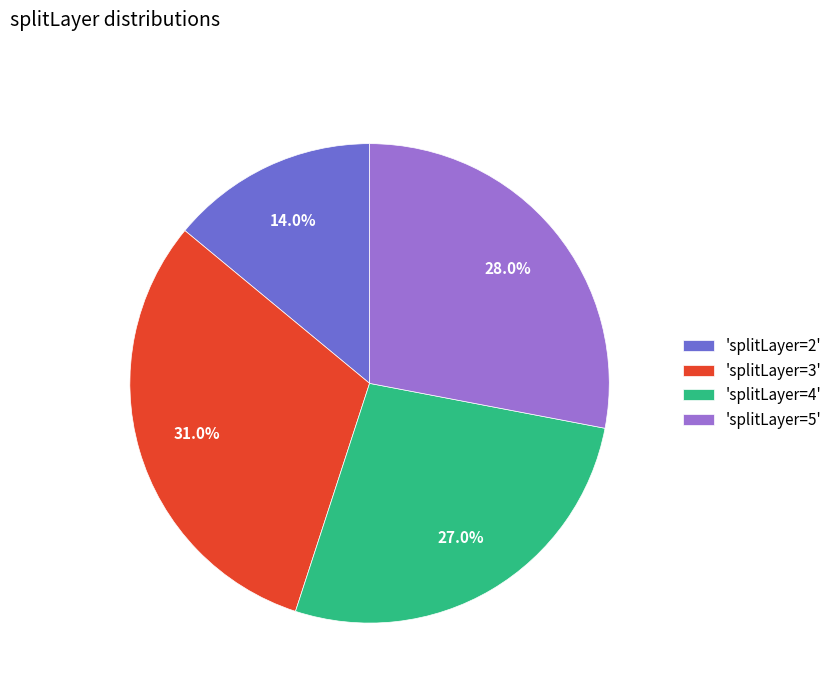

Which slice is the smallest?

'splitLayer=2'